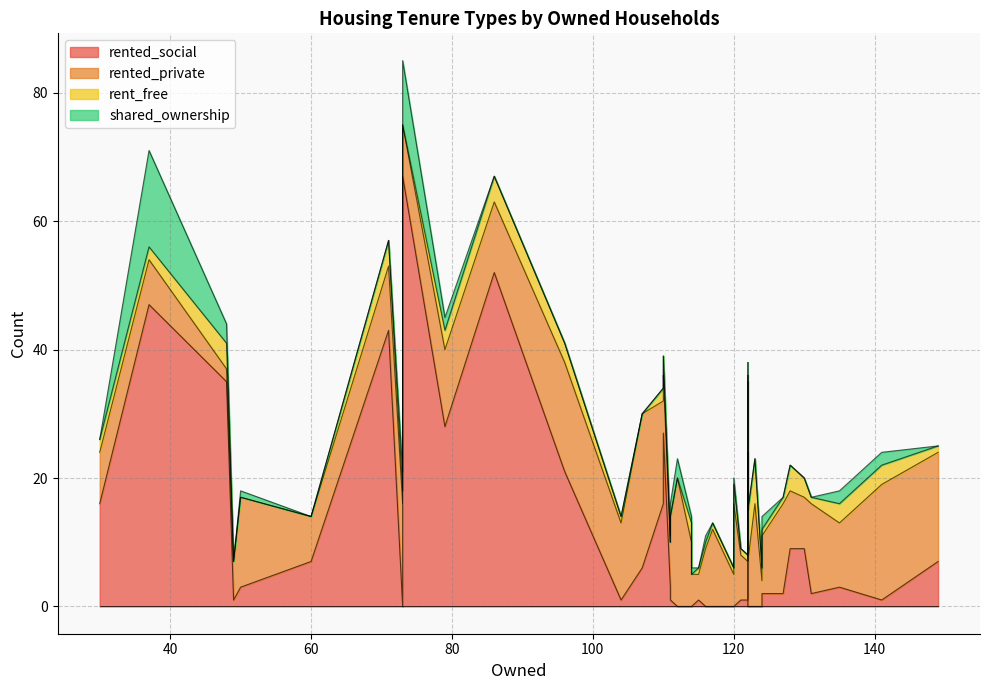

Between 14 and 35, which series saw the biggest shift?

rented_private